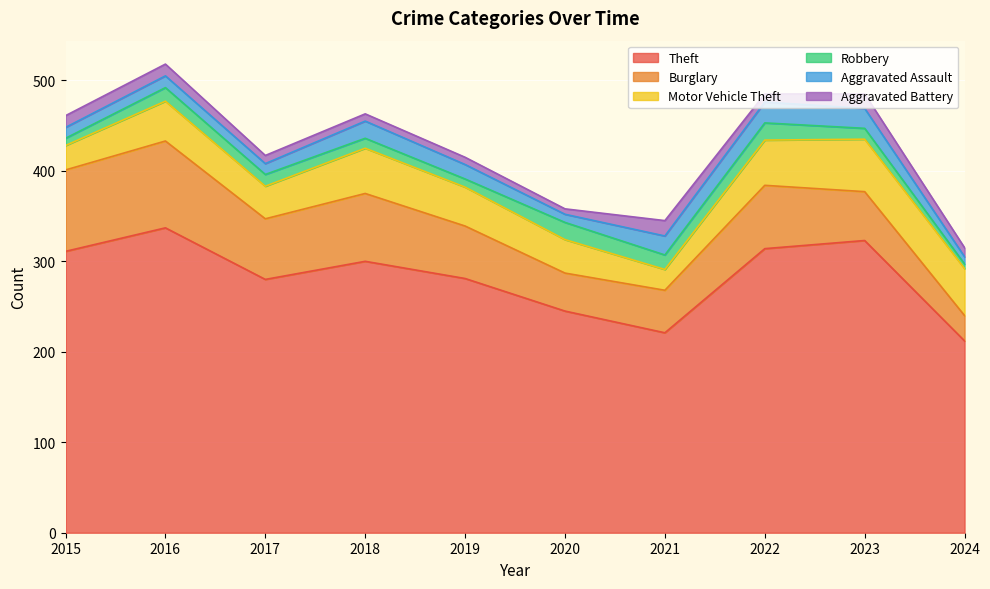

True or false: Theft has more than 0 interior local peaks.

True